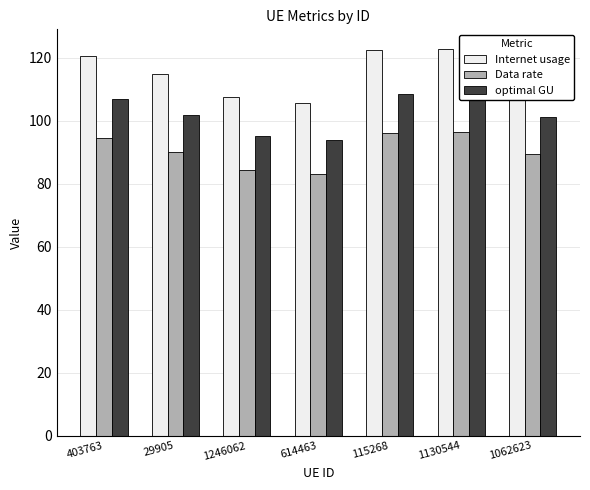

What is the difference between the optimal GU values at 115268 and 403763?

1.8